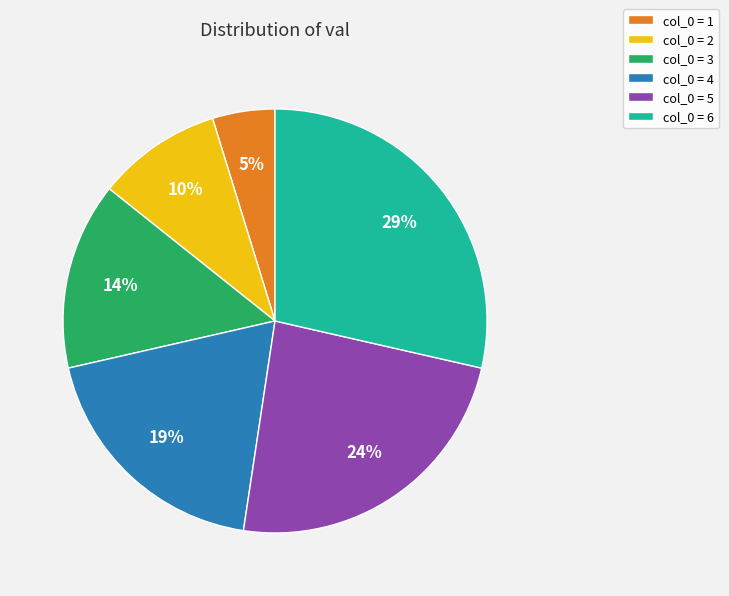

How many slices are in this pie chart?

6